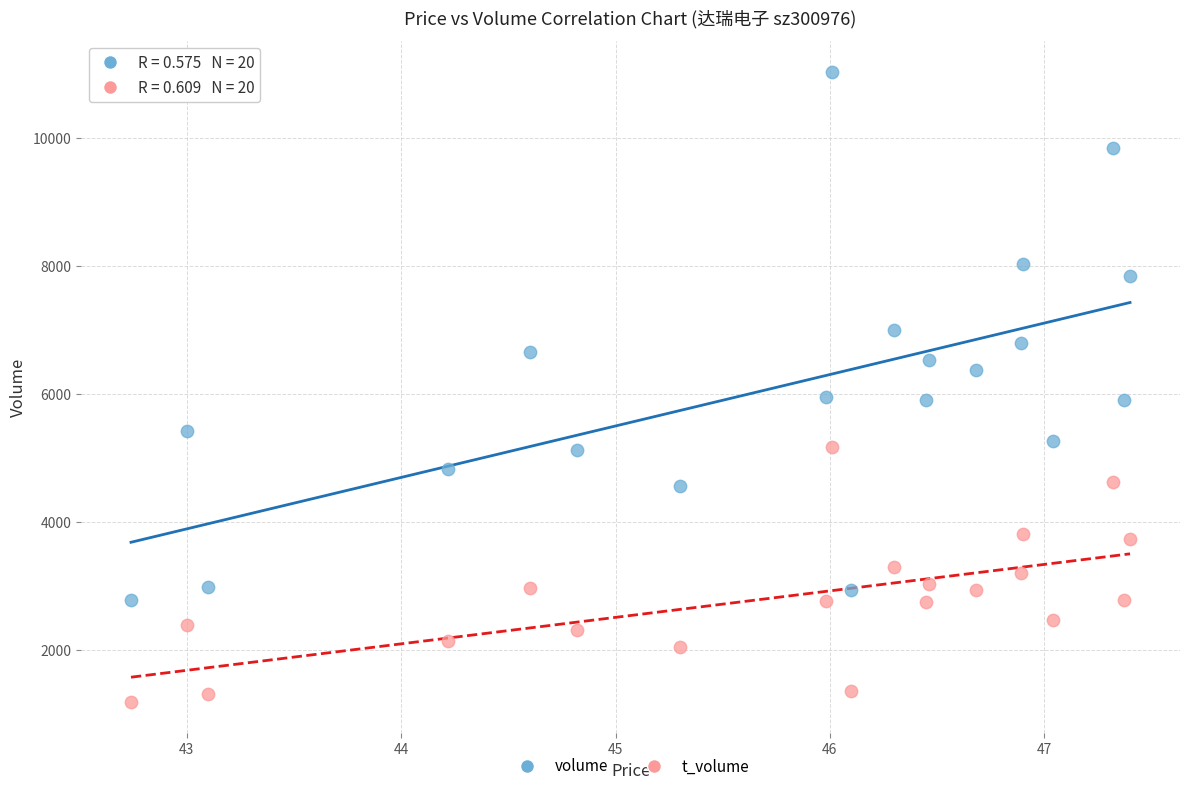

Across all data points, what is the range of Y values (max minus min)?

9832